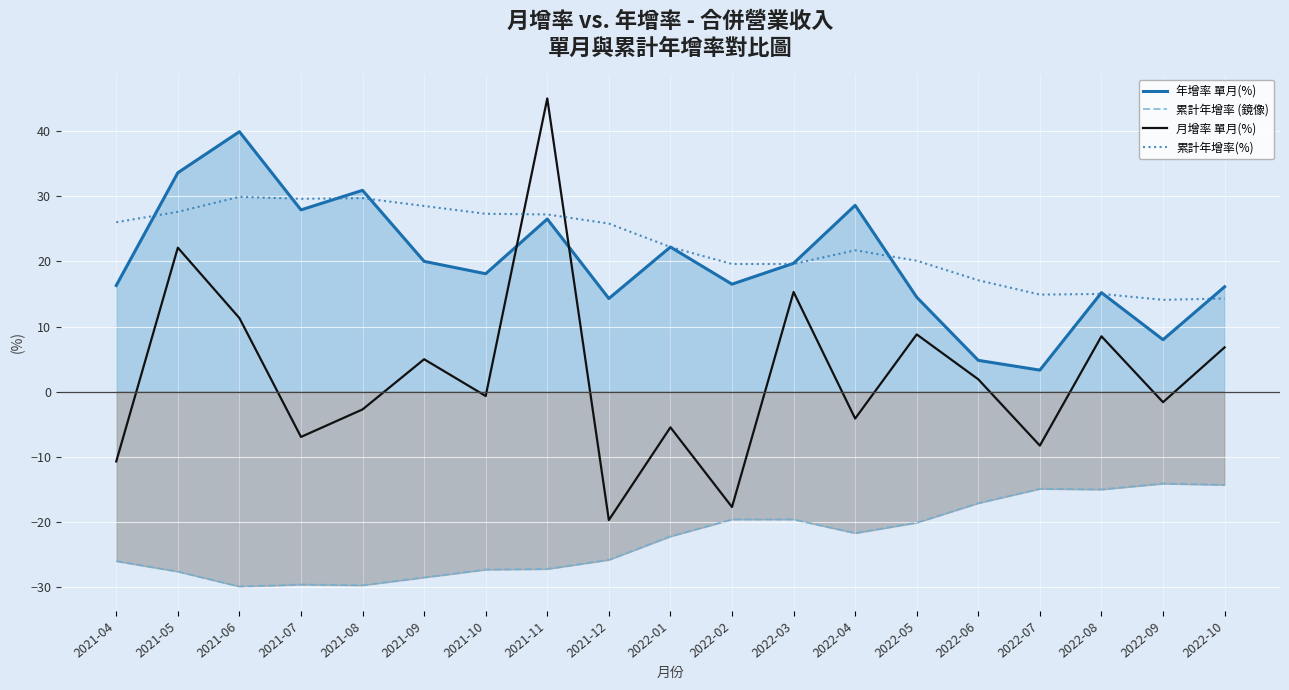

What is the difference between the maximum and second lowest values in the 月增率 單月(%) series?

62.7